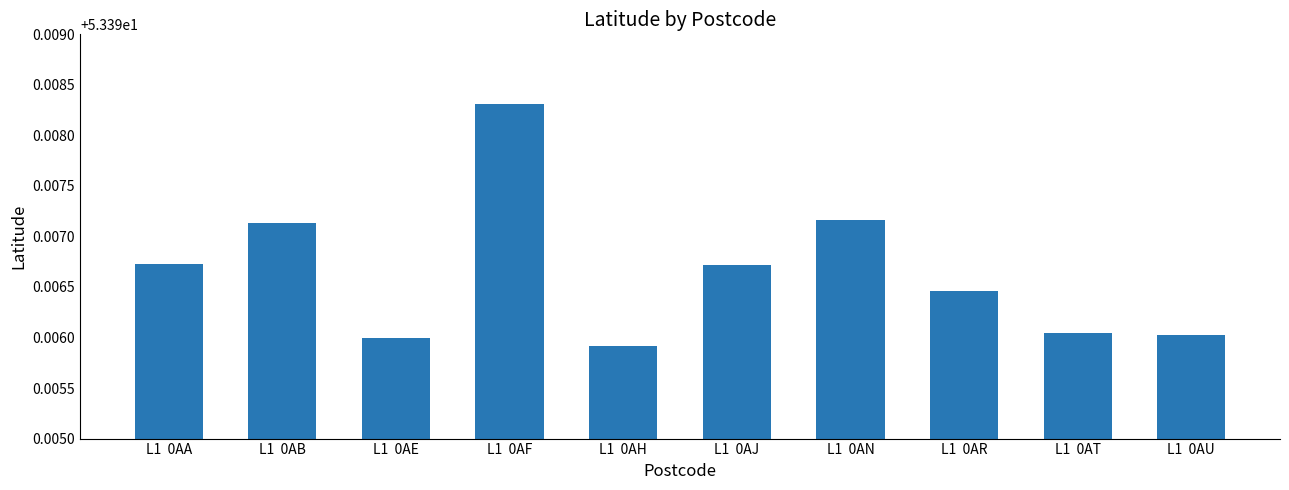

Which category has the highest value across all series?

L1  0AF